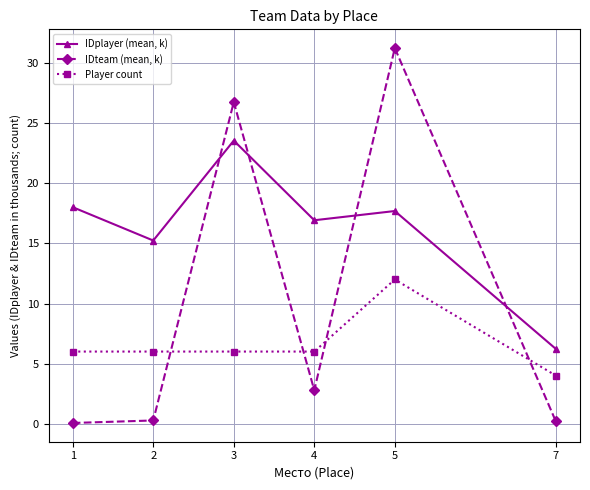

What is the total value across all series at 3?

56.3